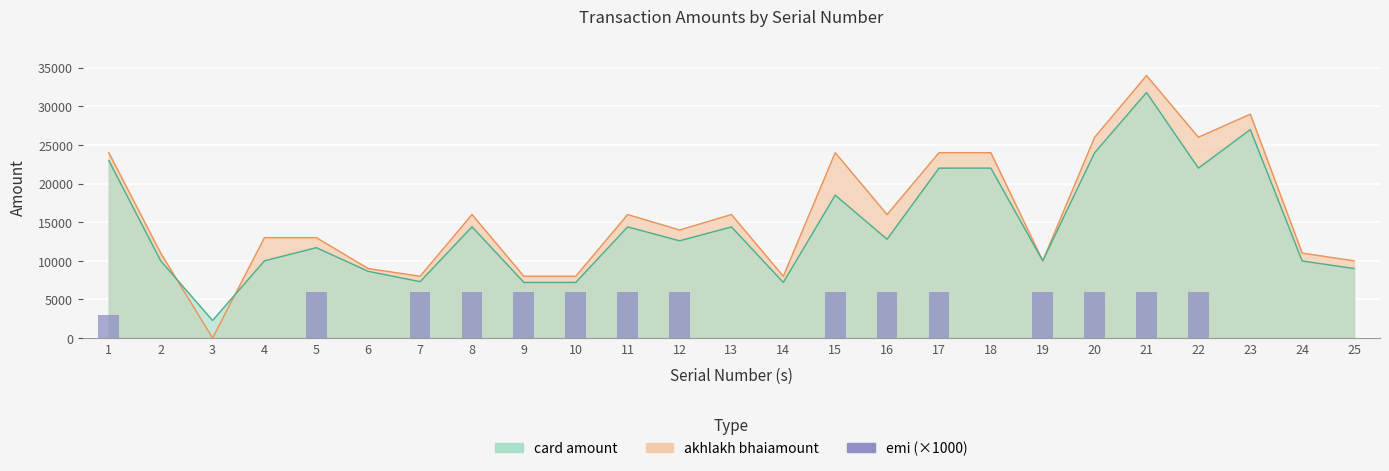

What is the value of the 16th bar from the left?

6000